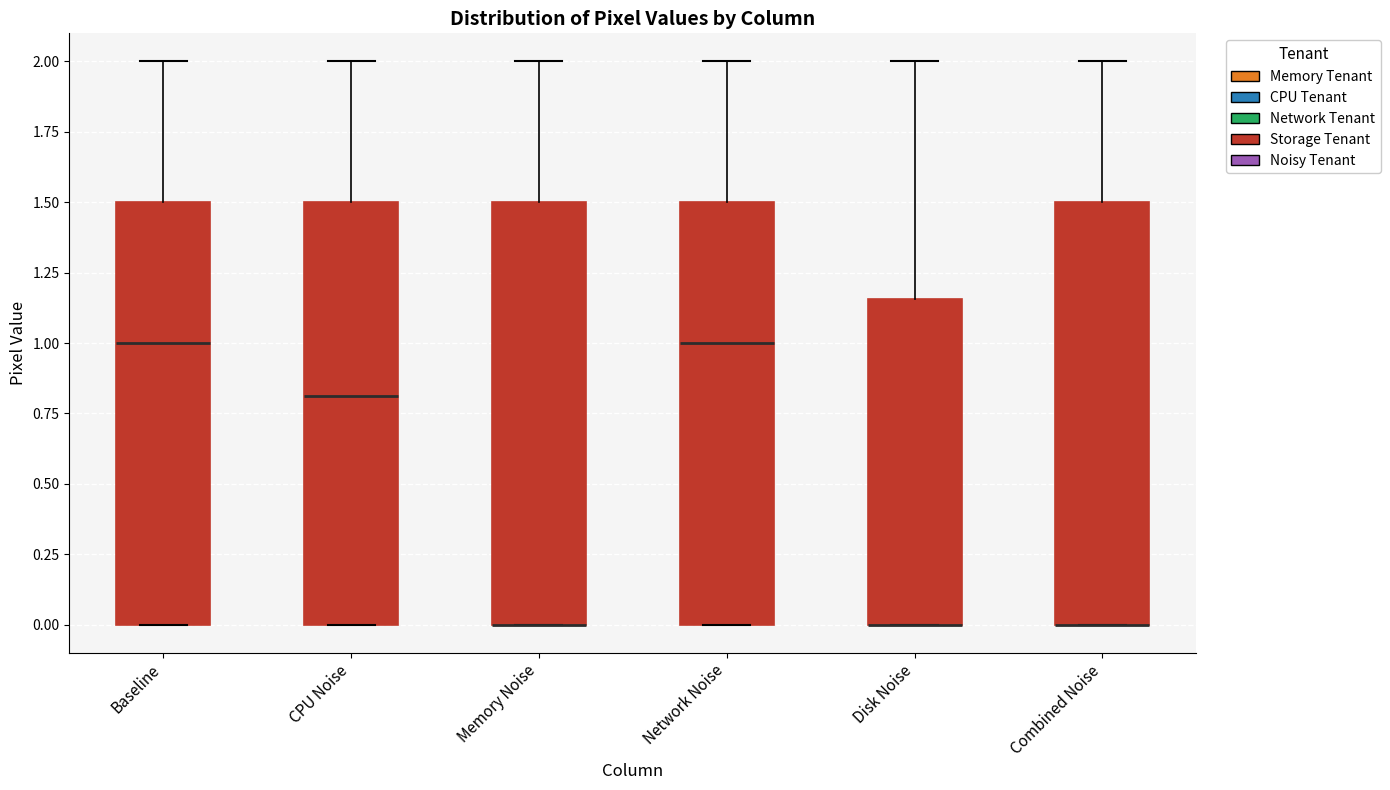

Reading left to right, transcribe this box plot: for each box, give where its median line is, the range the box spans, and where its two whiskers end, as read against the y-axis. The values are not printed on the chart, so give them approximately, as read against the axis.

Baseline: median 1.00, box 0.00 to 1.50, whiskers 0.00 to 2.00
CPU Noise: median 0.80, box 0.00 to 1.50, whiskers 0.00 to 2.00
Memory Noise: median 0.00 (drawn on the box's lower edge), box 0.00 to 1.50, whiskers 0.00 to 2.00
Network Noise: median 1.00, box 0.00 to 1.50, whiskers 0.00 to 2.00
Disk Noise: median 0.00 (drawn on the box's lower edge), box 0.00 to 1.15, whiskers 0.00 to 2.00
Combined Noise: median 0.00 (drawn on the box's lower edge), box 0.00 to 1.50, whiskers 0.00 to 2.00